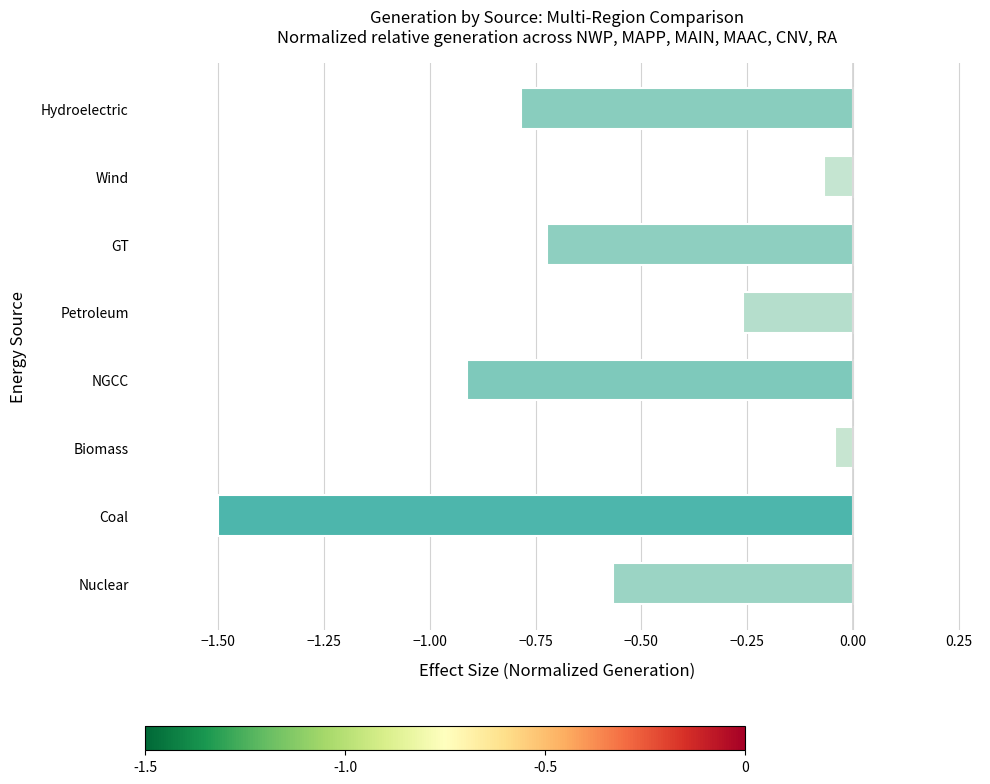

At which category does the chart reach its minimum across all series?

Coal